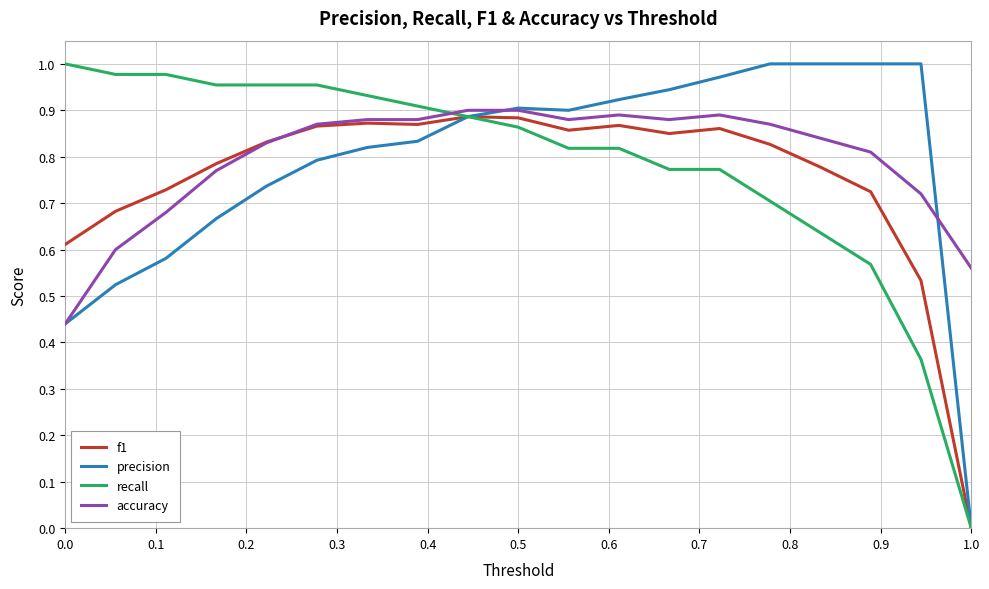

How many interior local peaks does the f1 series have?

4